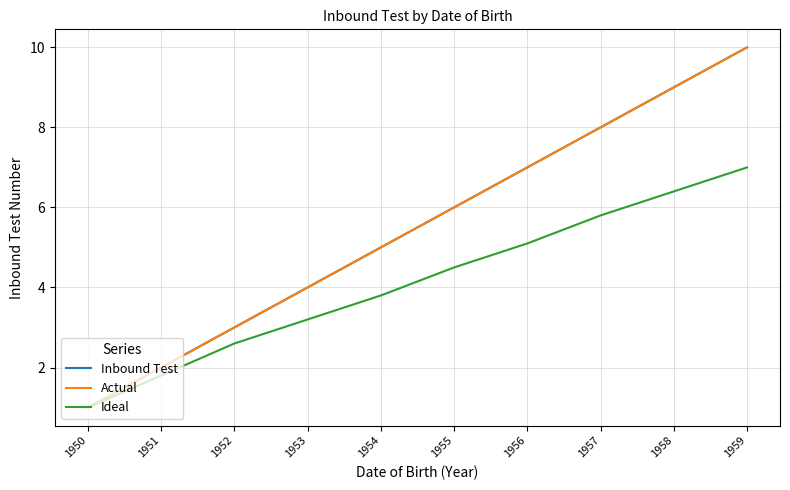

Is the value of Ideal at 1954 greater than the value of Actual at 1954?

No